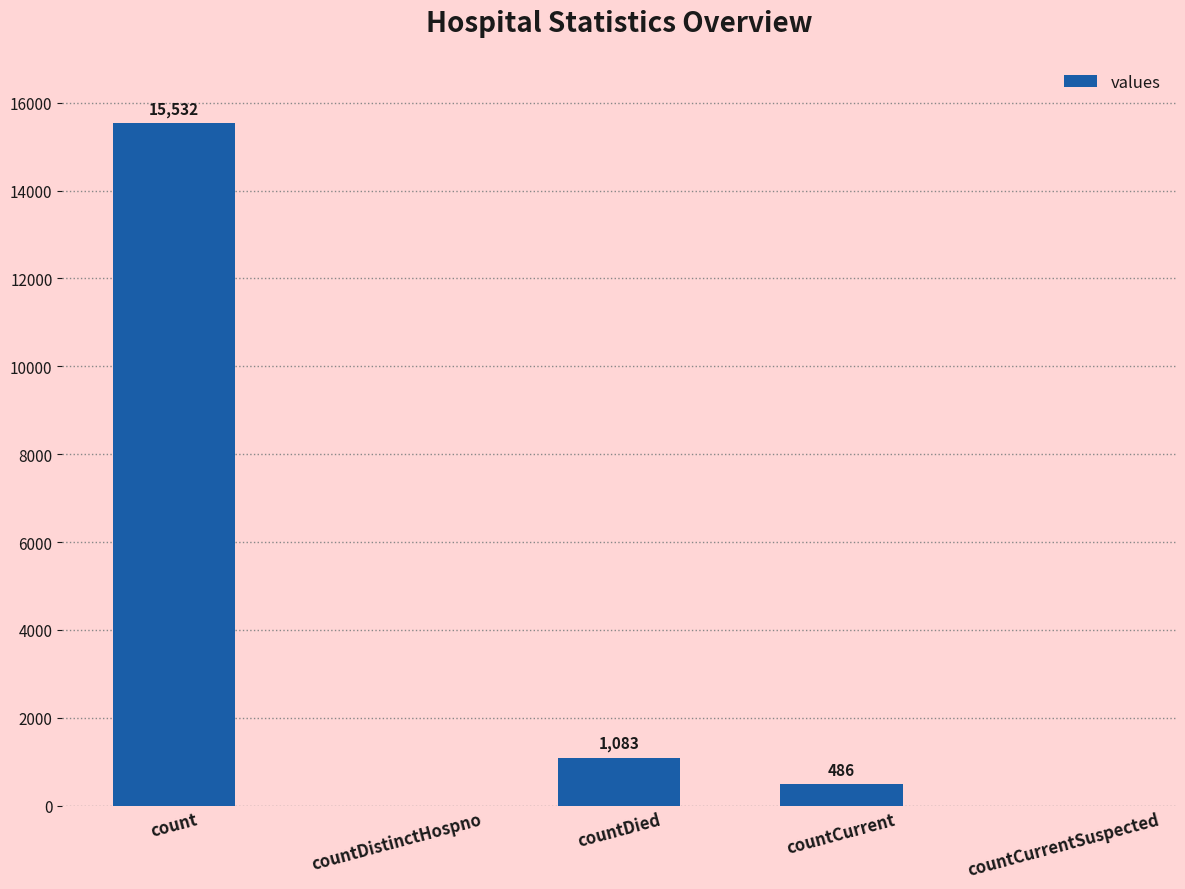

True or false: the data shows 15532 at count.

True